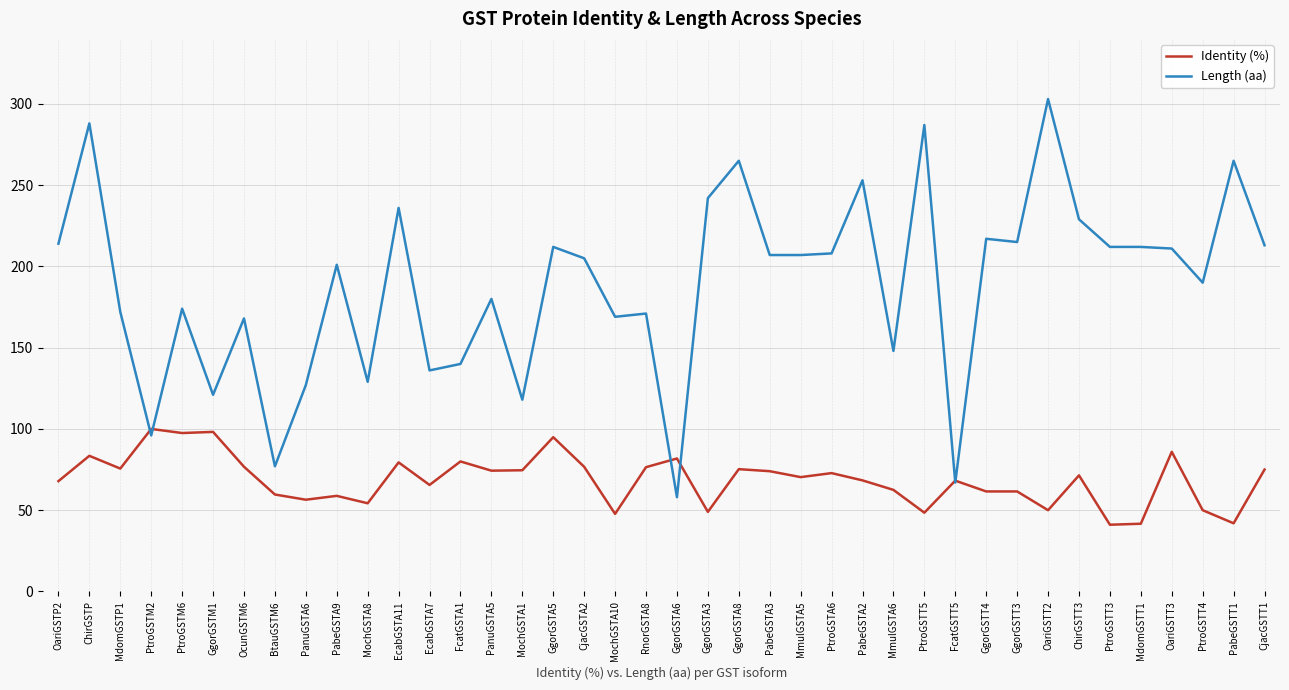

At MdomGSTP1, list the series in order from smallest to largest.

Identity (%), Length (aa)